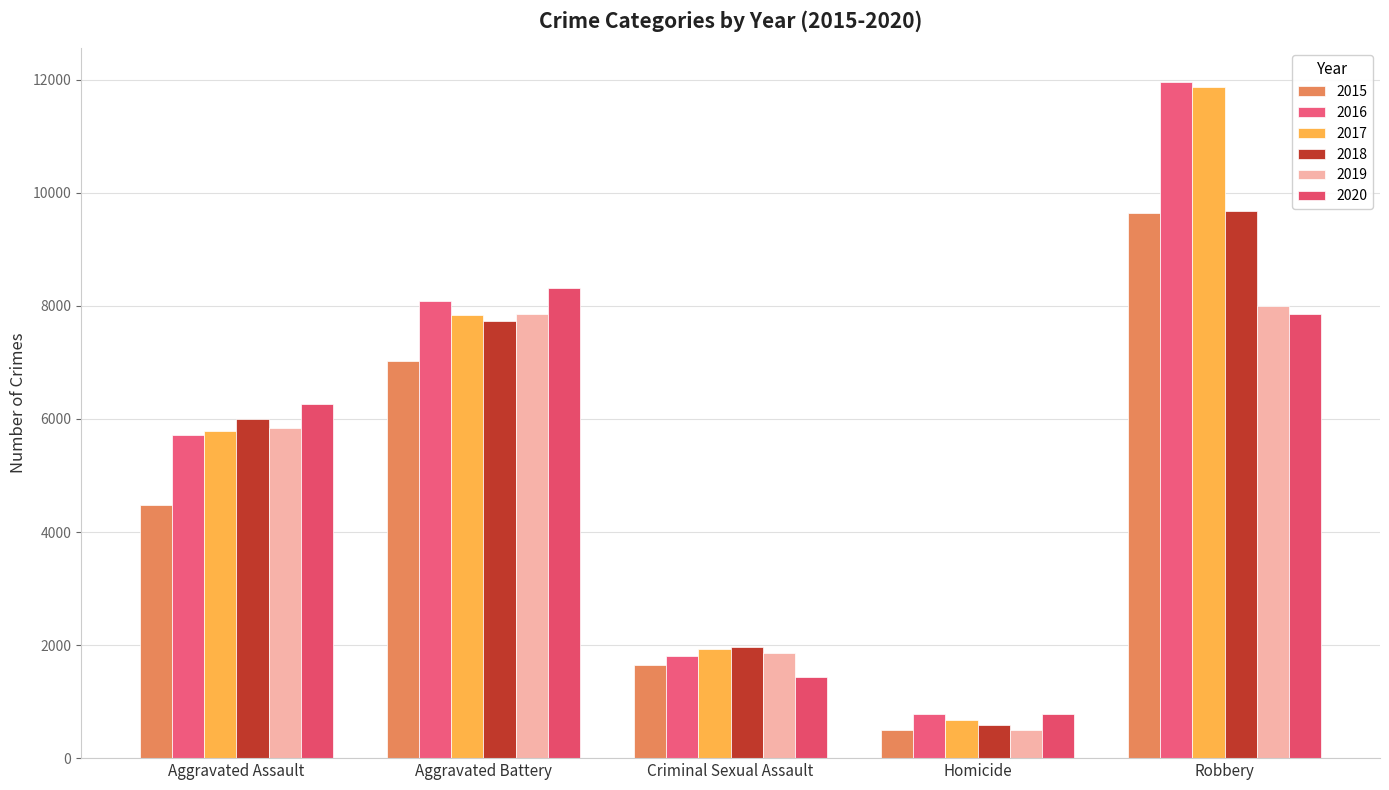

How many values in the 2017 series are below 5793?

2